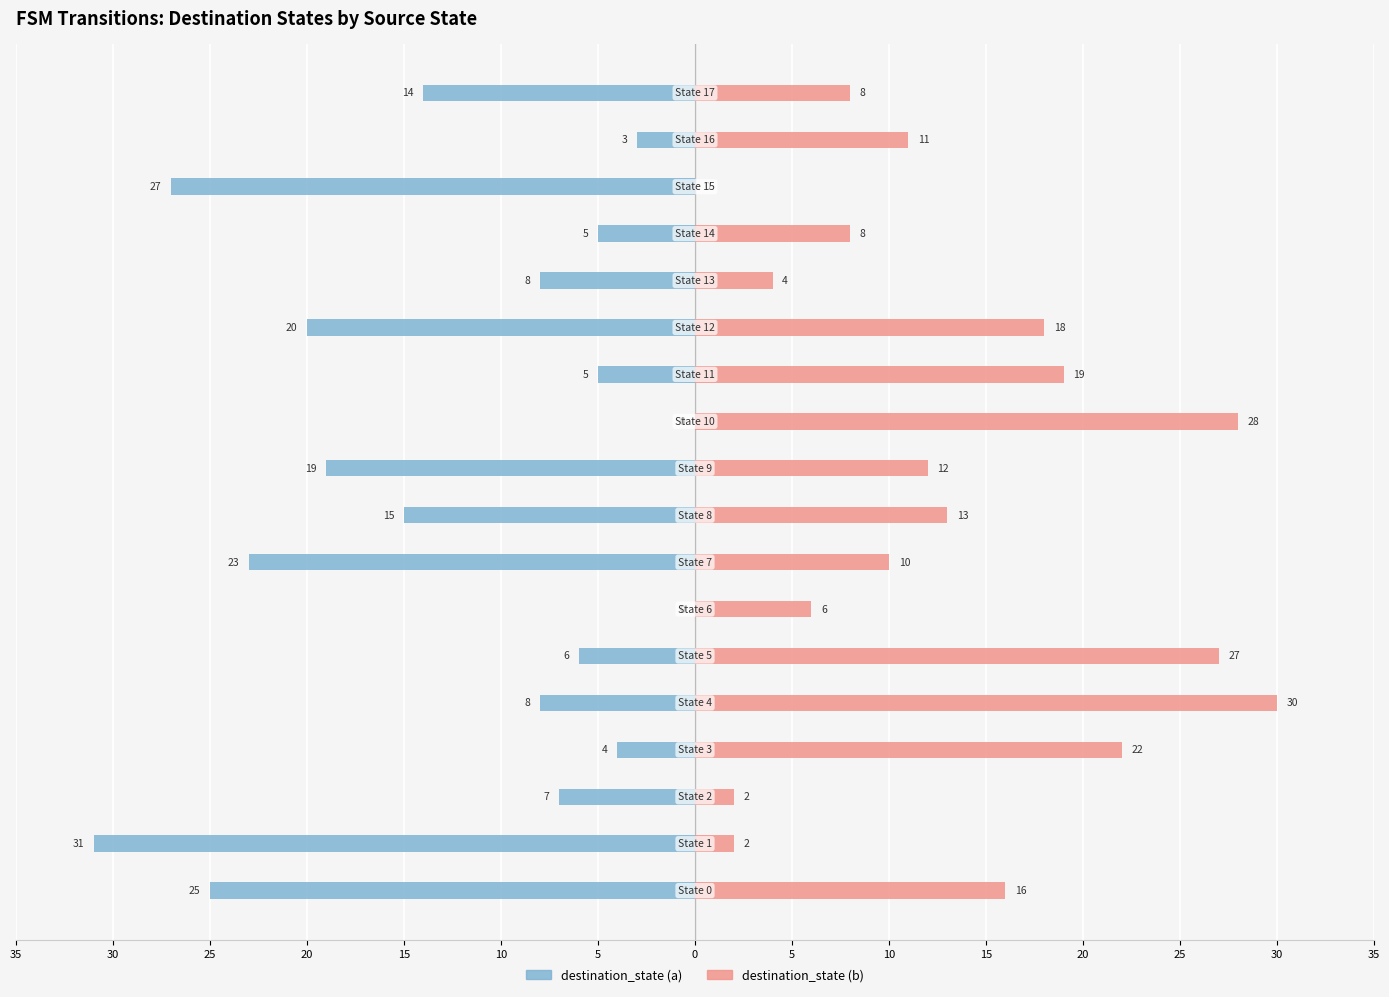

At which label does destination_state (b) reach its minimum?

15